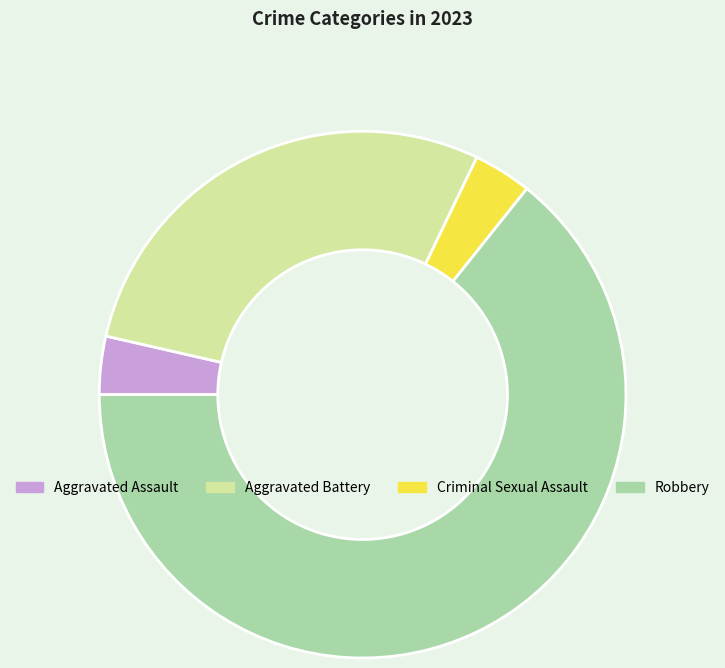

How many segments does this pie chart have?

4